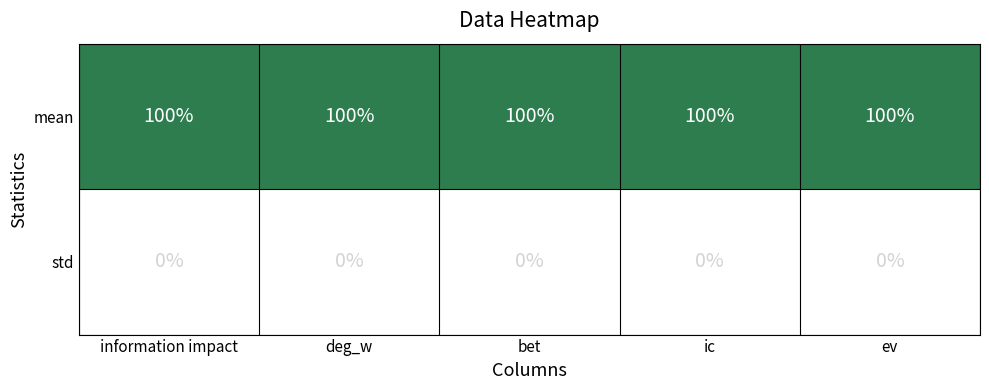

What is the spread (max minus min) of values at ic?

100